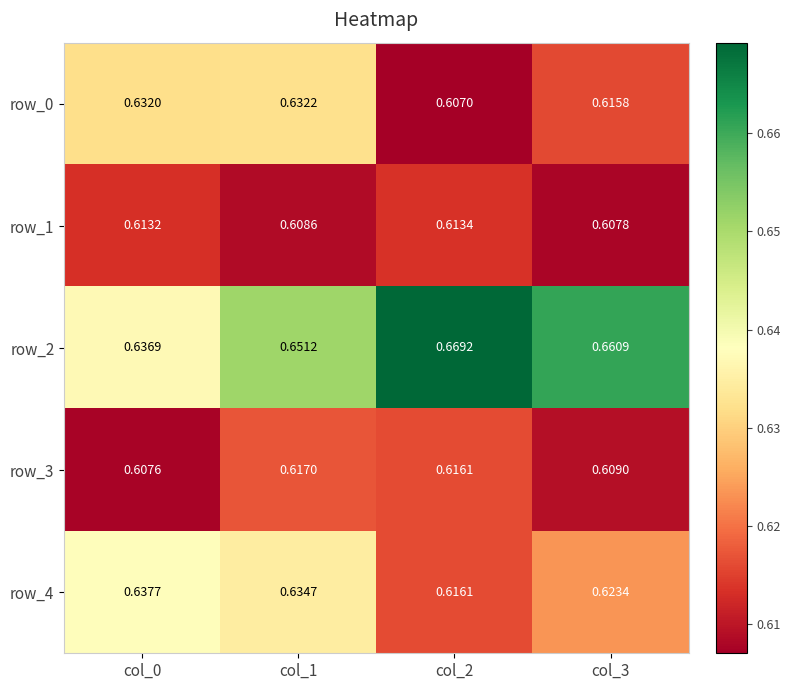

Rank the series at col_1 from highest to lowest value.

row_2, row_4, row_0, row_3, row_1